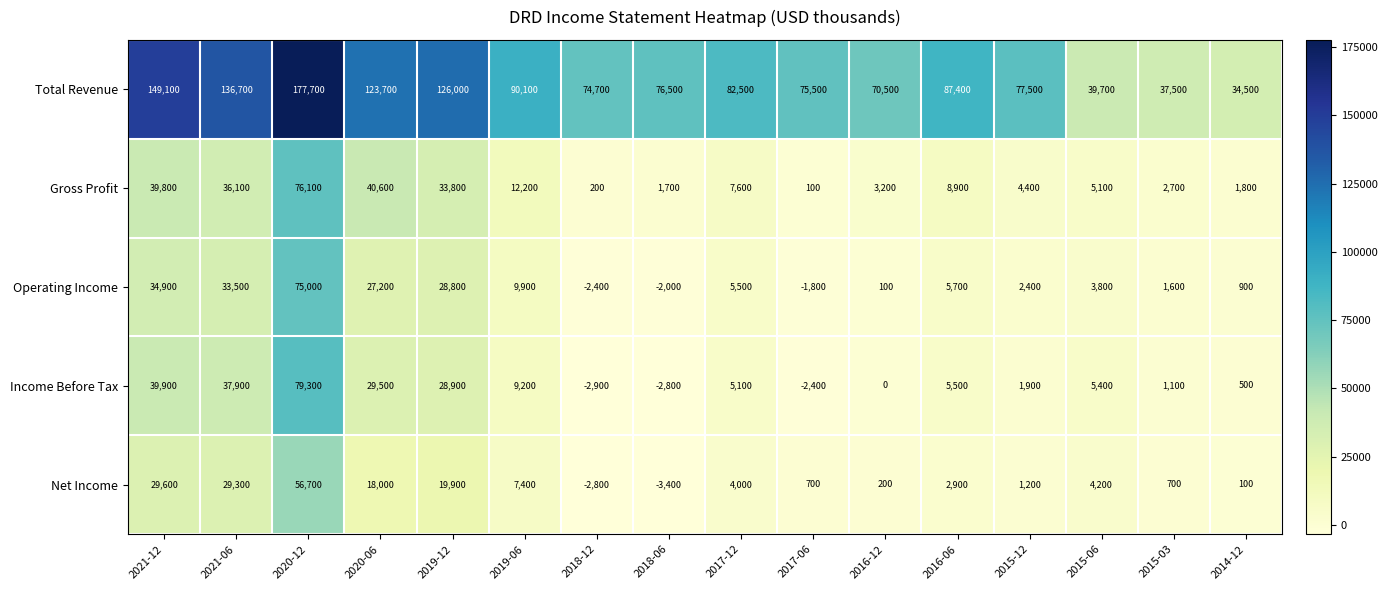

What is the smallest value displayed?

-3400